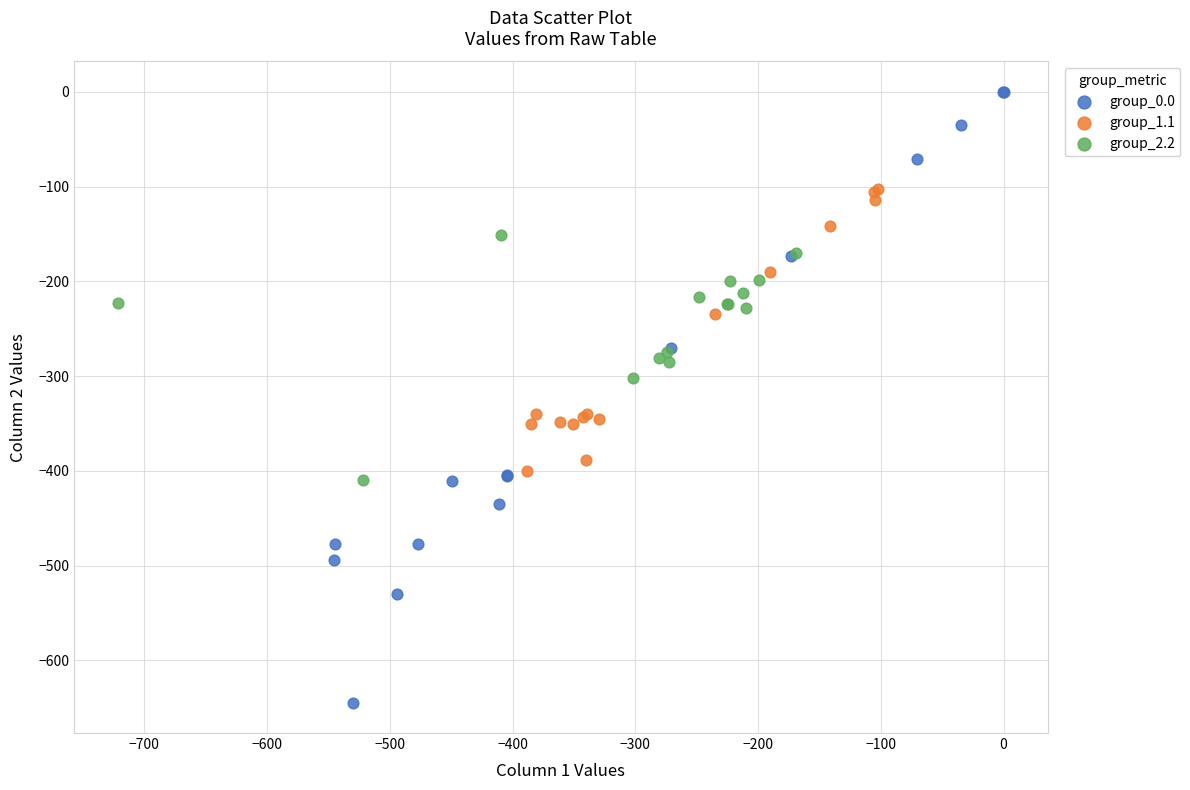

Which series has the largest Y range (max minus min)?

group_0.0